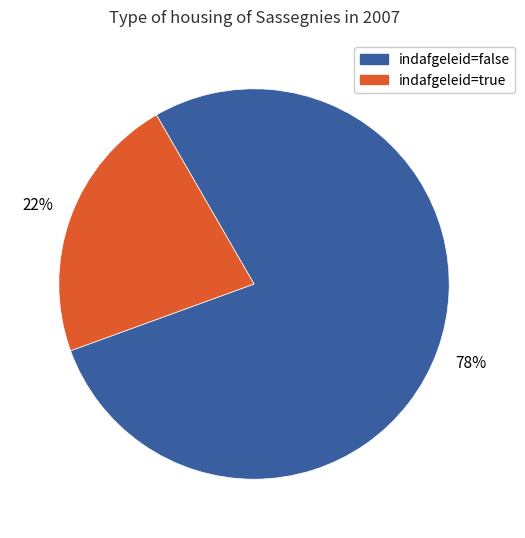

How many slices are in this pie chart?

2